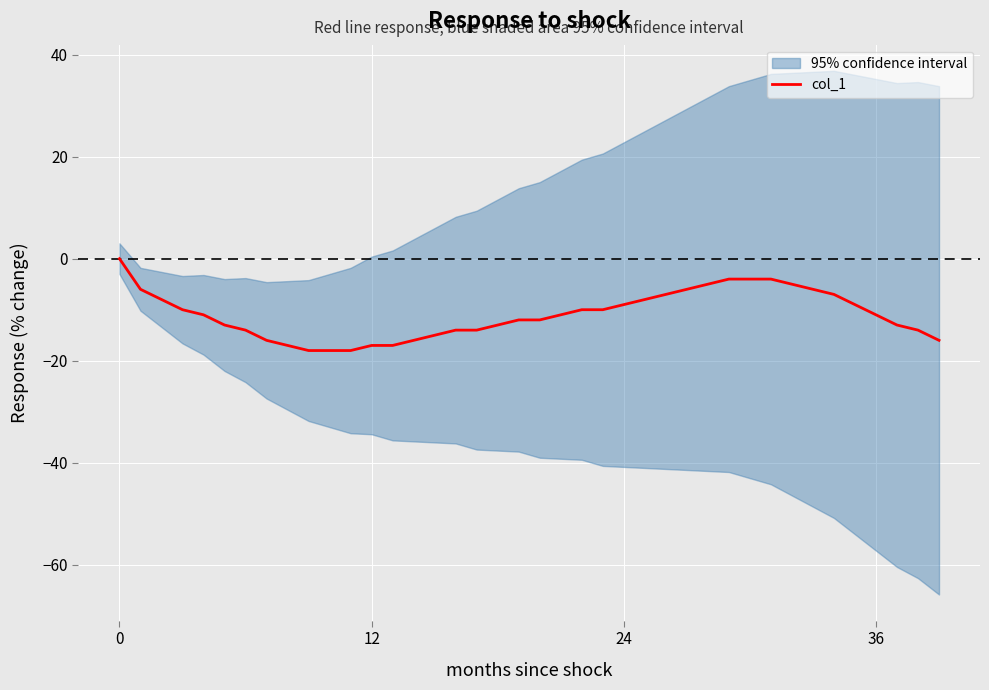

What is the change in value from 24 to 5?

-5